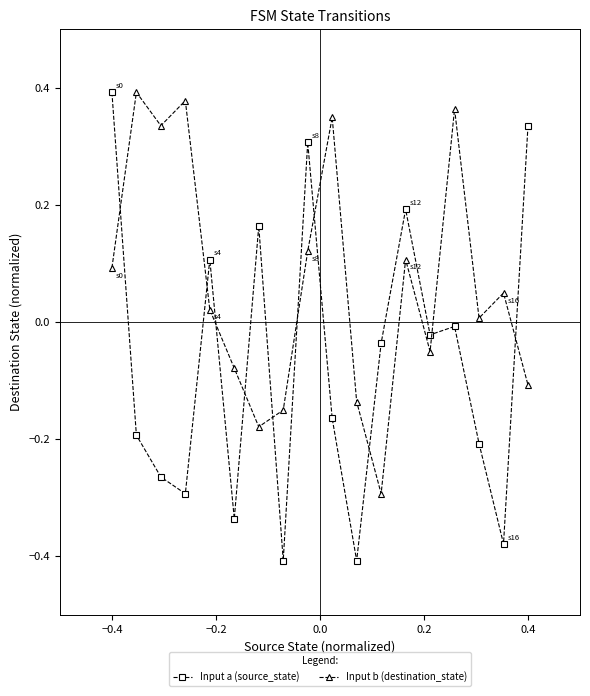

How many times do Input b (destination_state) and Input a (source_state) cross each other?

10